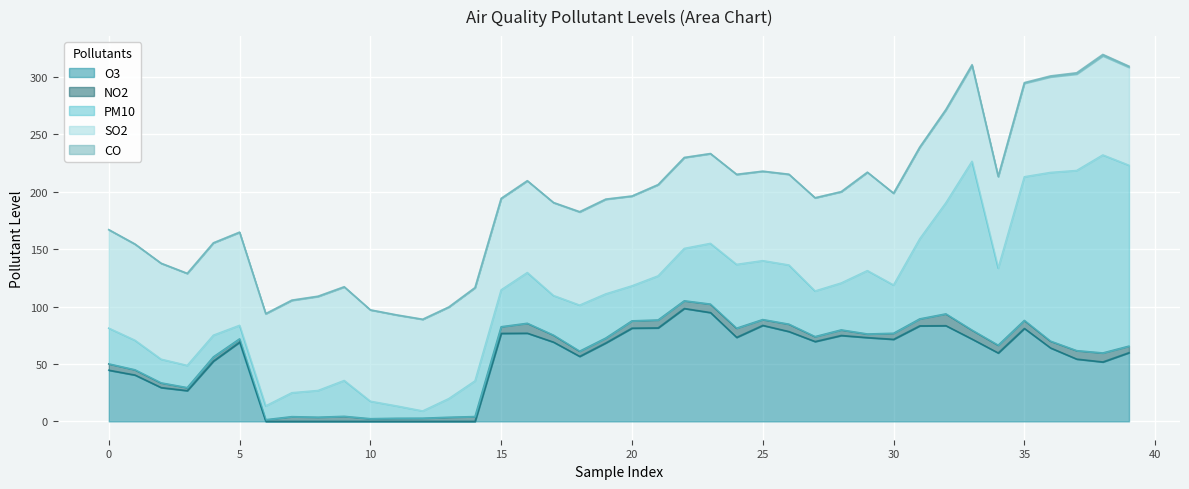

True or false: PM10 has a value of 11.8 at 5.

True